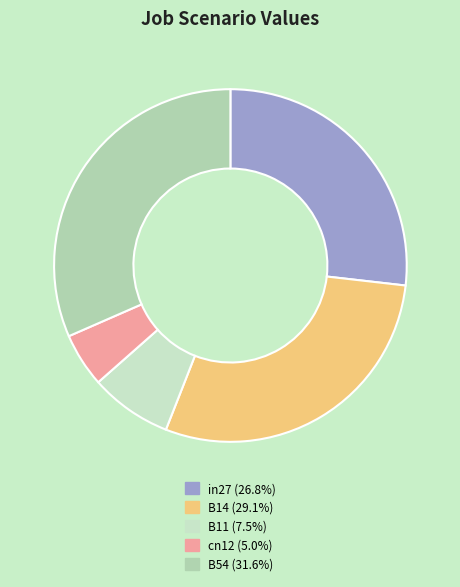

What percentage is the B14 slice, to the nearest percent?

29%